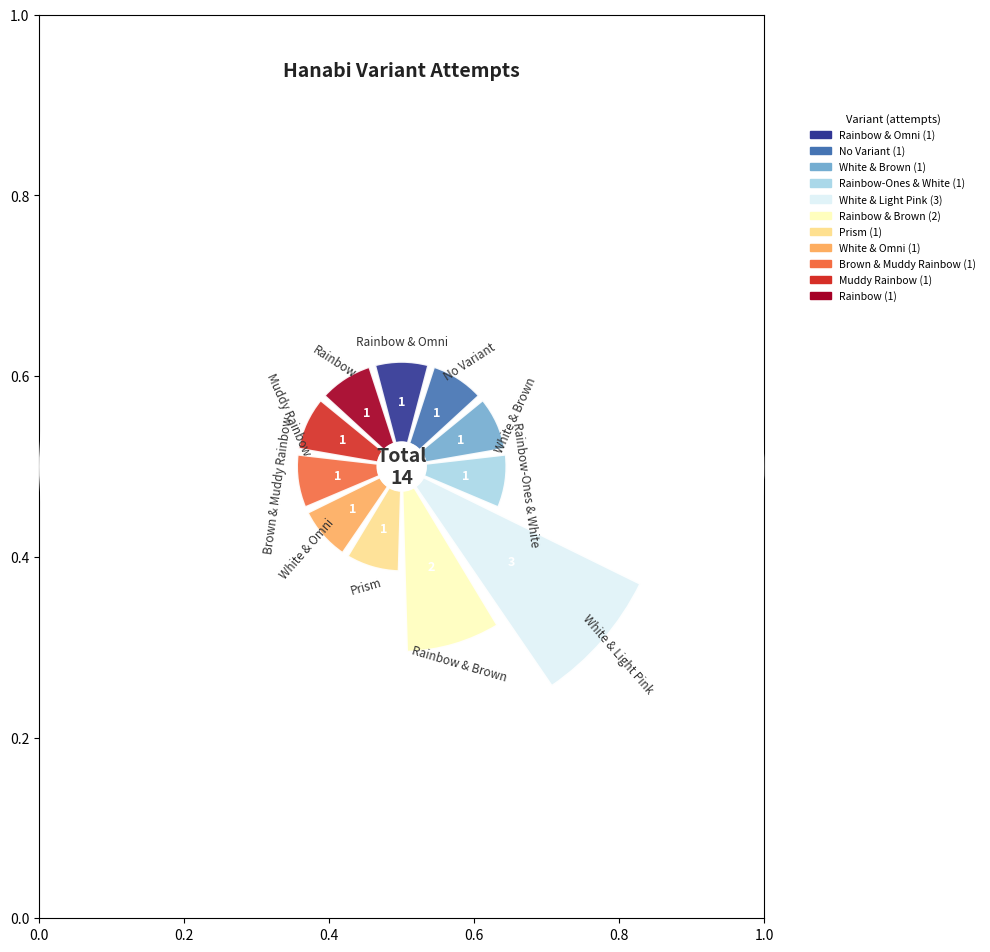

To the nearest percent, what percentage of the pie is Rainbow & Brown (5 Suits)?

14%